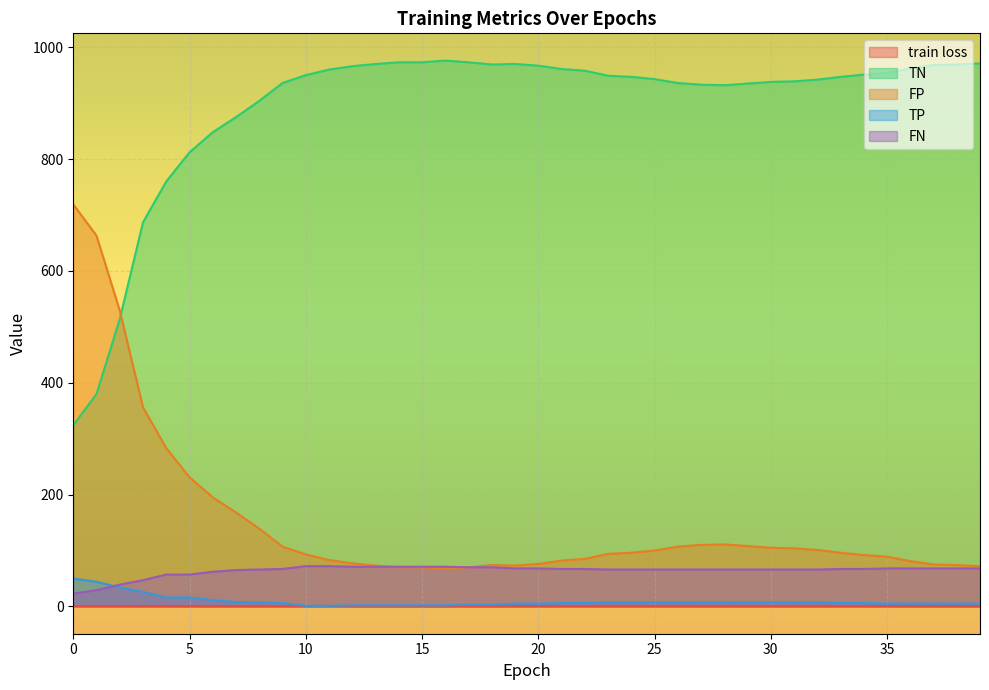

How many data points in TN are above 949?

19